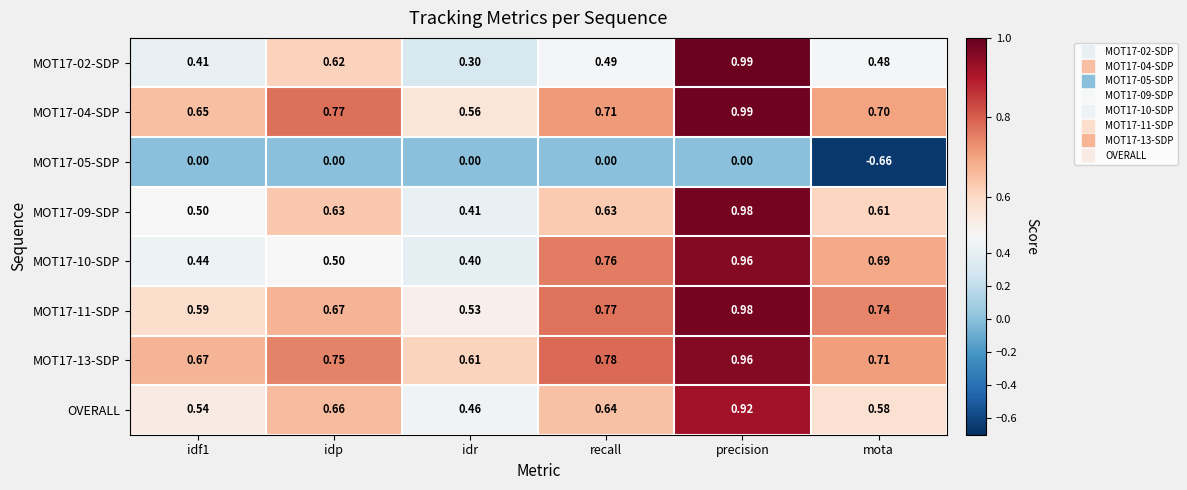

Which label corresponds to the largest value in the chart?

precision